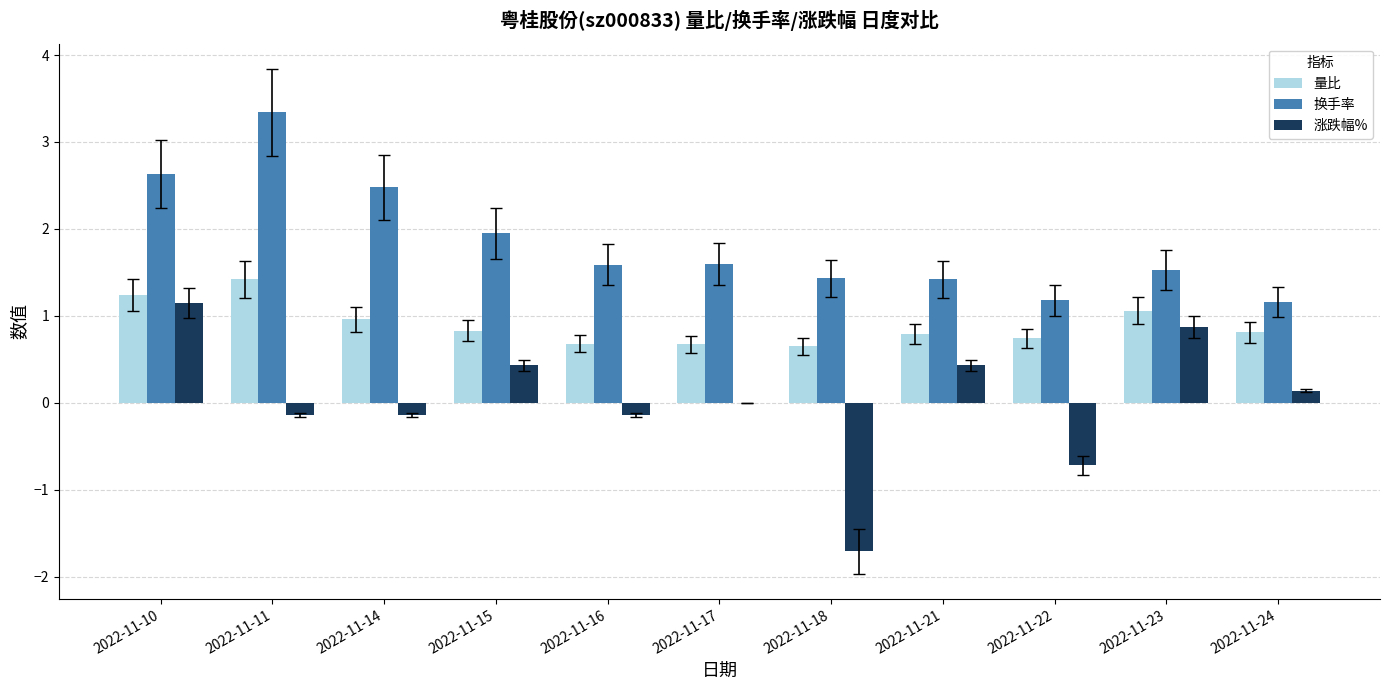

What are all the series names shown in the legend?

量比, 换手率, 涨跌幅%